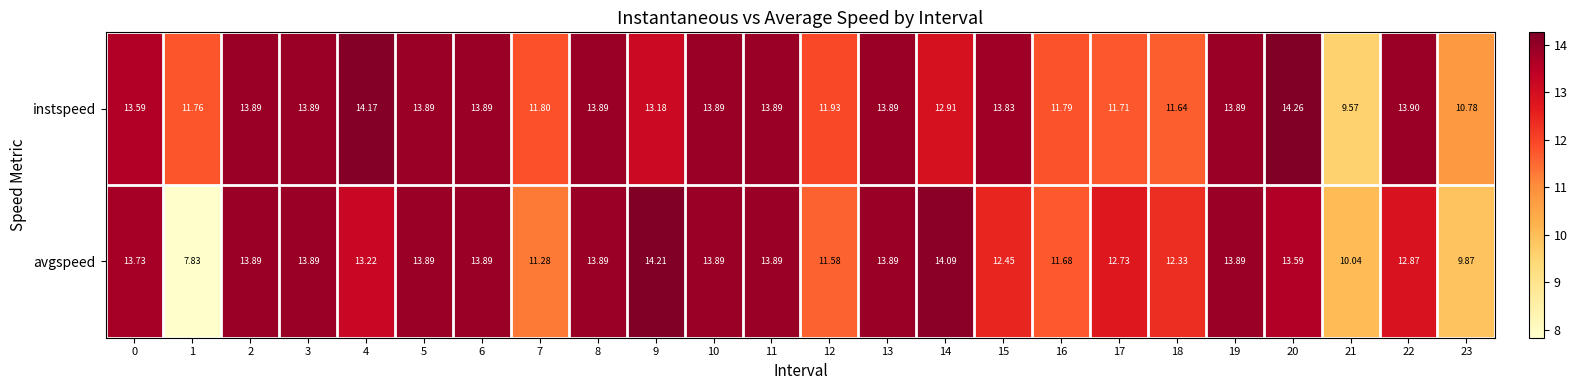

Is the value of avgspeed at 4 greater than the value of instspeed at 5?

No